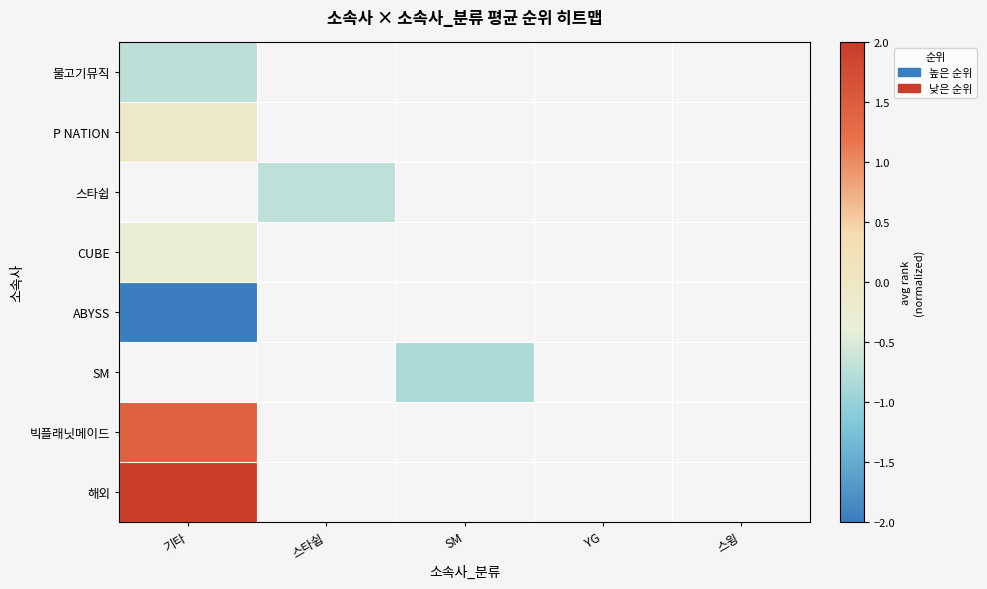

At how many categories does at least one series exceed 0?

1